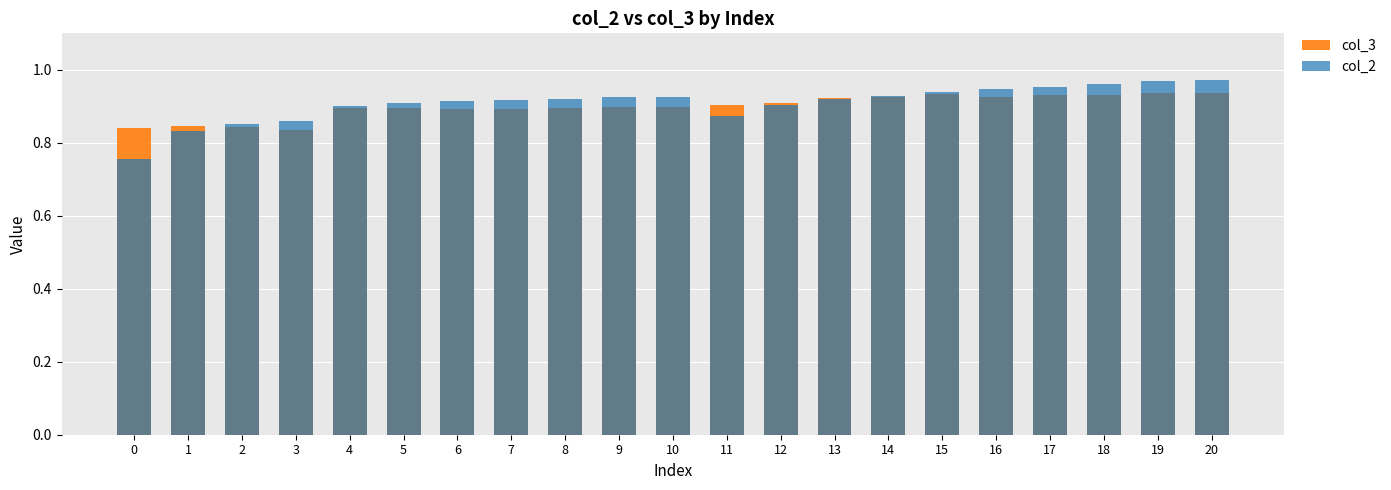

Rank the categories by col_2 value from lowest to highest.

0, 1, 2, 3, 11, 4, 12, 5, 6, 7, 13, 8, 9, 10, 14, 15, 16, 17, 18, 19, 20